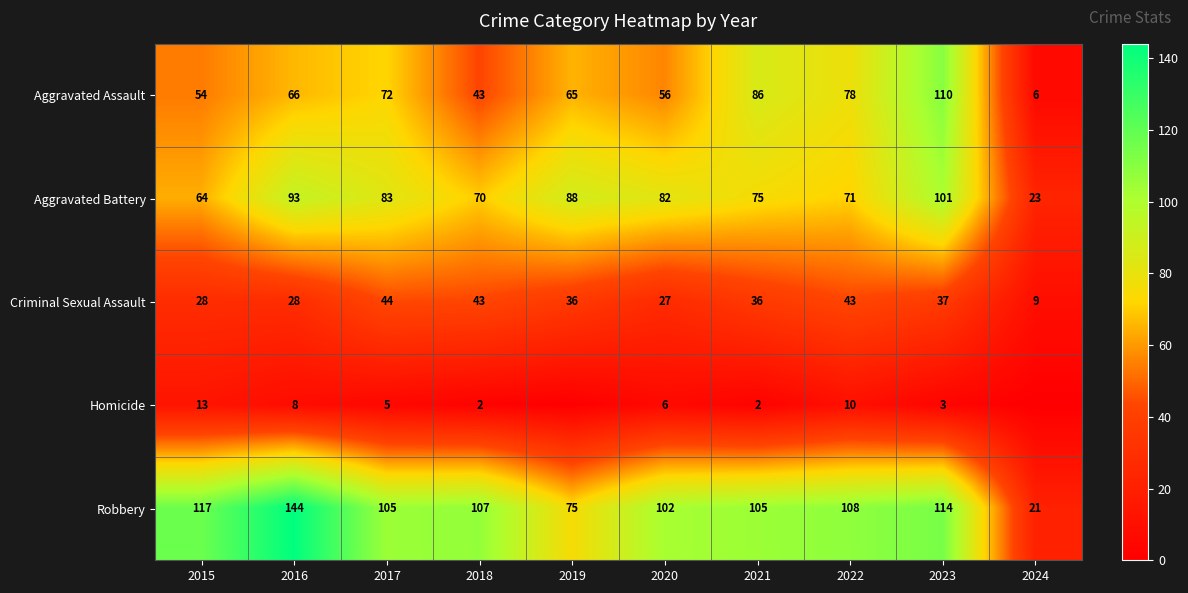

Rank the series at 2021 from lowest to highest value.

Homicide, Criminal Sexual Assault, Aggravated Battery, Aggravated Assault, Robbery